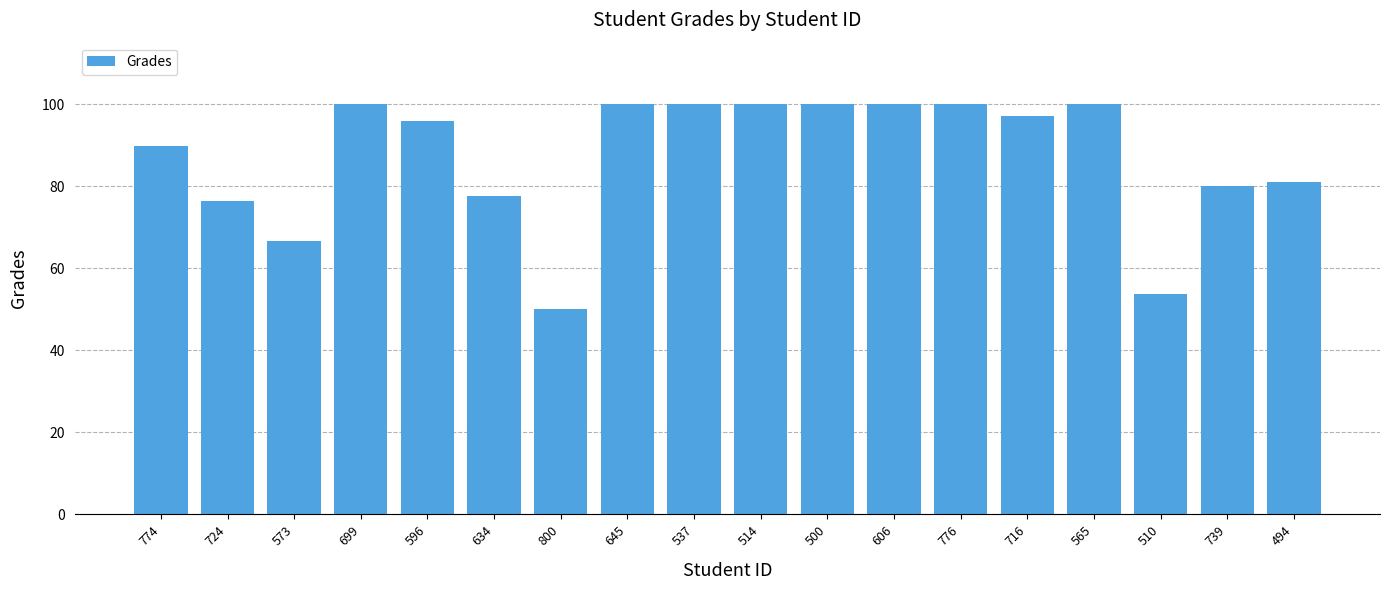

What is the change in value from 724 to 645?

+23.5